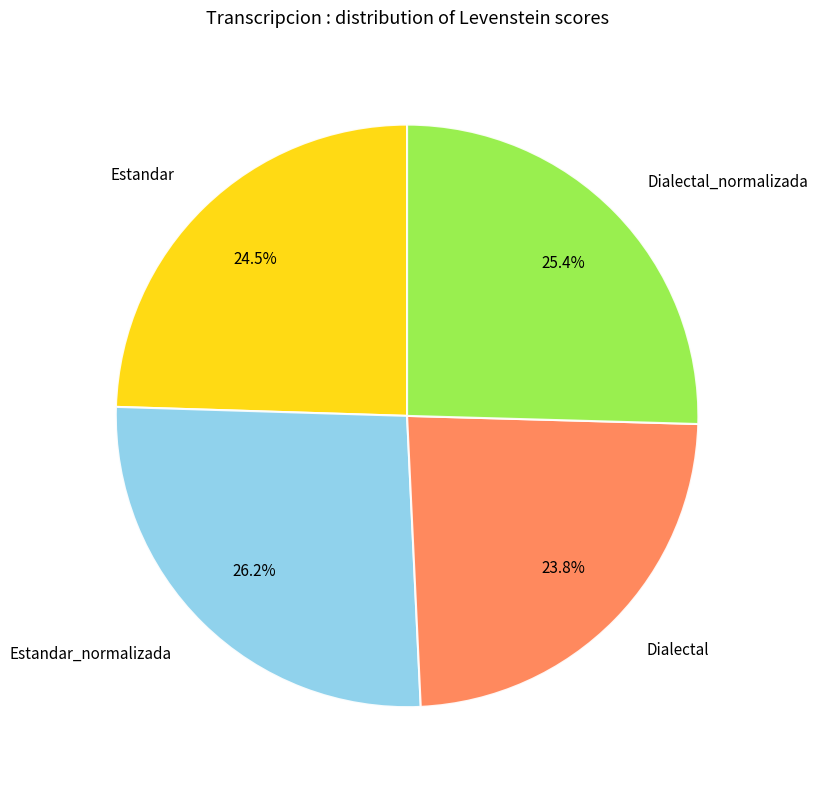

Is there a majority slice in this chart?

No